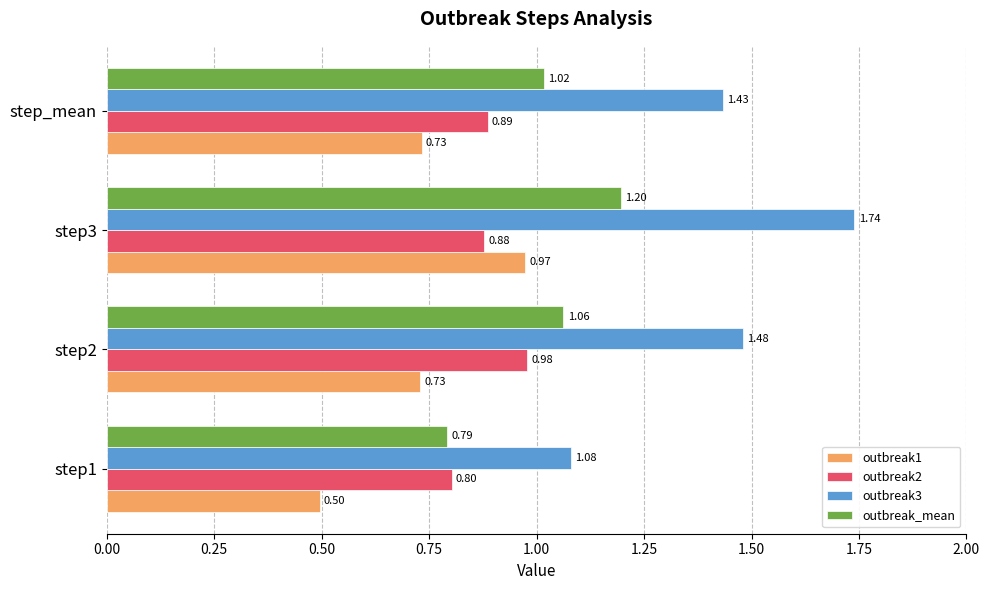

At step_mean, list the series in order from largest to smallest.

outbreak3, outbreak_mean, outbreak2, outbreak1